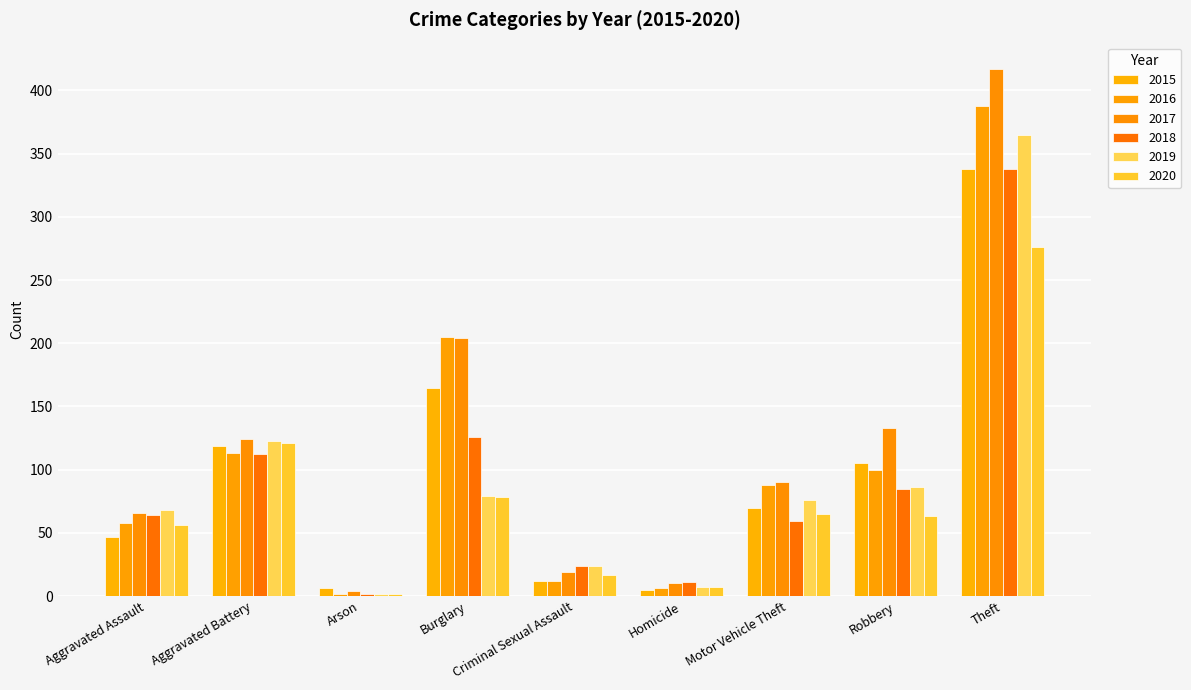

What is the label of the 3rd bar from the left?

Arson